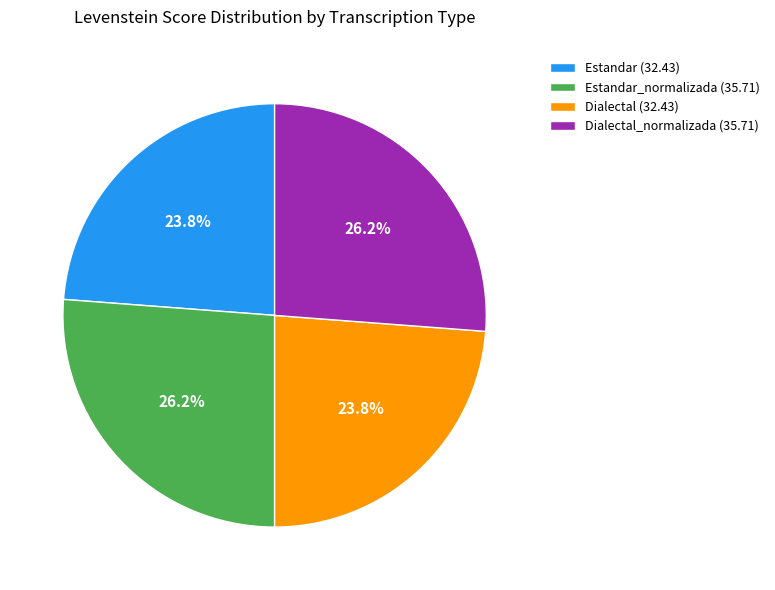

Approximately how many times larger is the value at Dialectal_normalizada (35.71) compared to Estandar (32.43)?

1.1